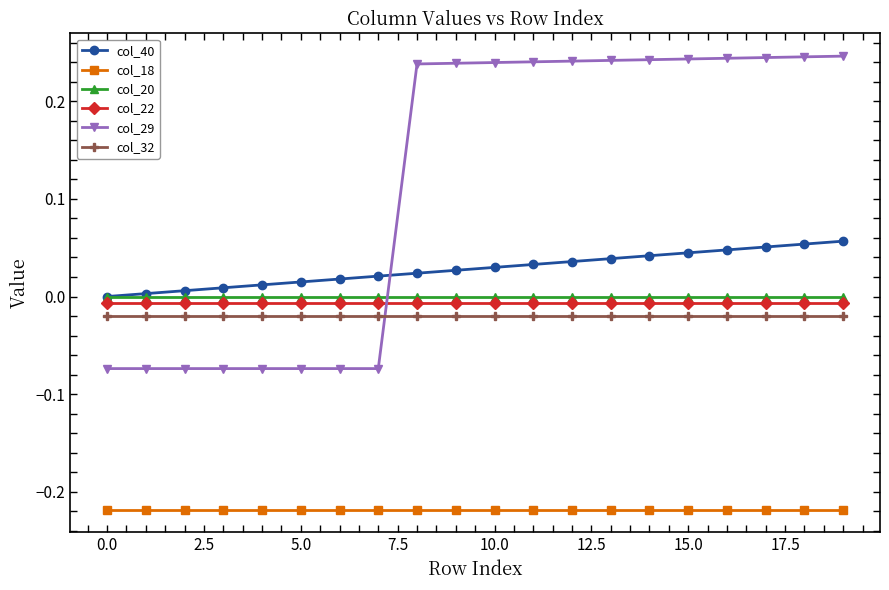

How many col_29 values are between 0 and 1?

12